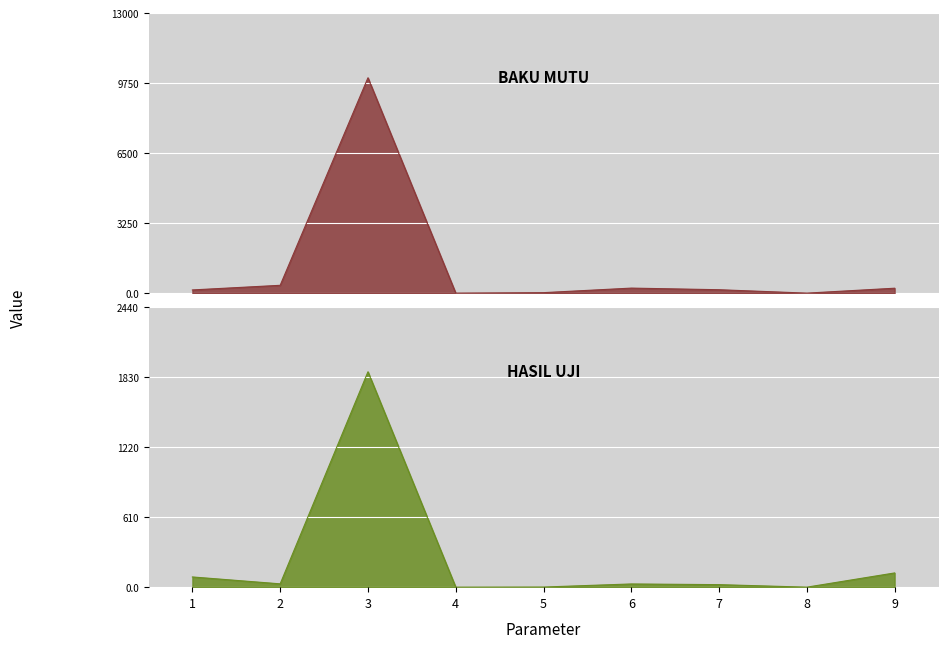

Which series has the widest spread of values?

baku_mutu